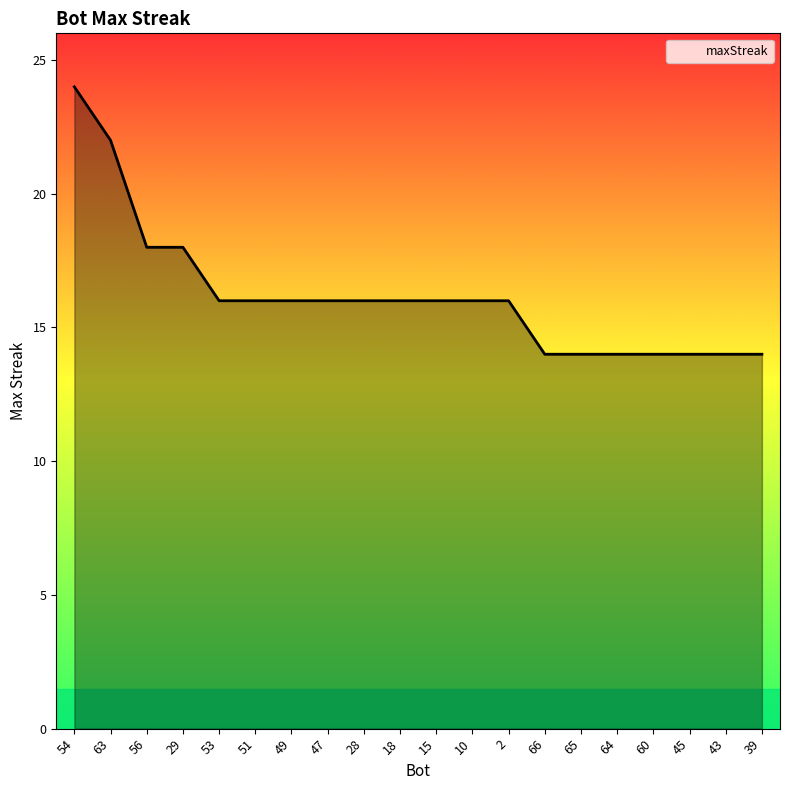

What is the change in value from 63 to 66?

-8